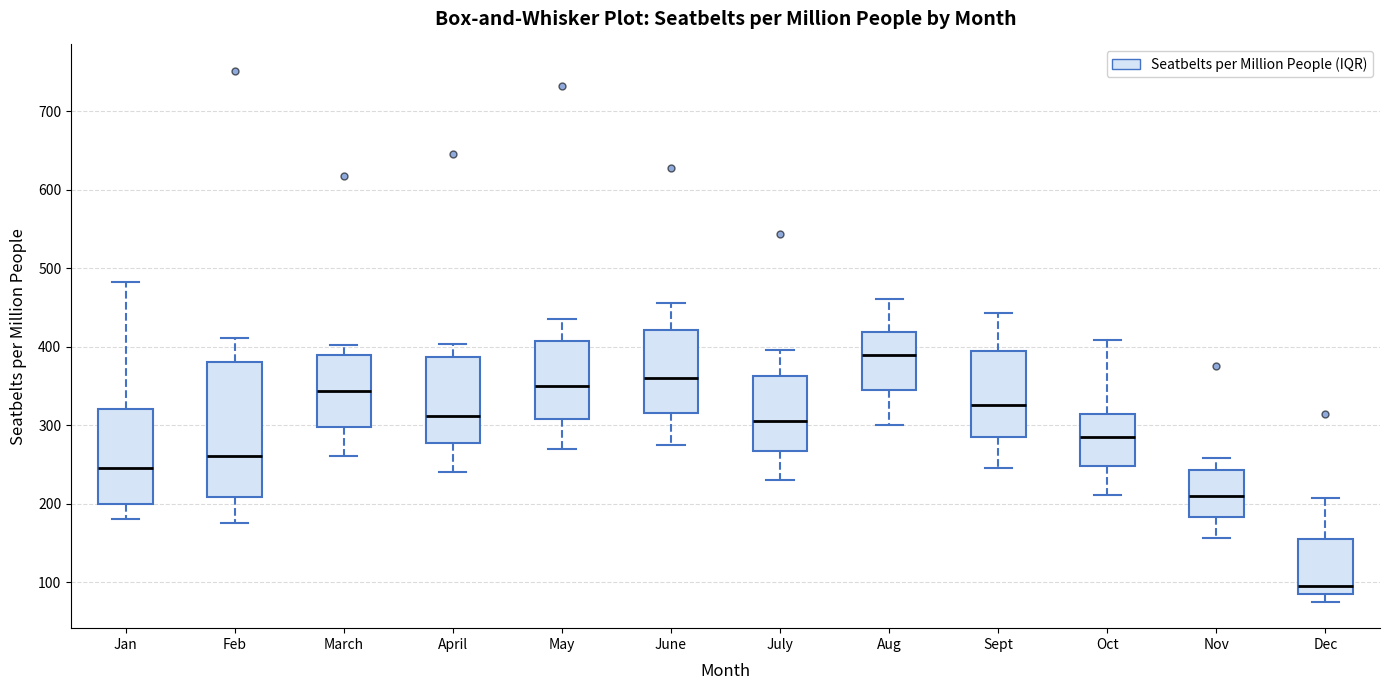

Reading left to right, read every box against the y-axis: the position of its median line, the range the box covers, and the ends of its whiskers. The values are not printed on the chart, so give them approximately, as read against the axis.

Jan: median 250, box 200 to 320, whiskers 180 to 480
Feb: median 260, box 210 to 380, whiskers 180 to 410
March: median 340, box 300 to 390, whiskers 260 to 400
April: median 310, box 280 to 390, whiskers 240 to 400
May: median 350, box 310 to 410, whiskers 270 to 430
June: median 360, box 320 to 420, whiskers 280 to 460
July: median 310, box 270 to 360, whiskers 230 to 400
Aug: median 390, box 350 to 420, whiskers 300 to 460
Sept: median 330, box 290 to 400, whiskers 250 to 440
Oct: median 290, box 250 to 310, whiskers 210 to 410
Nov: median 210, box 180 to 240, whiskers 160 to 260
Dec: median 100, box 90 to 150, whiskers 80 to 210